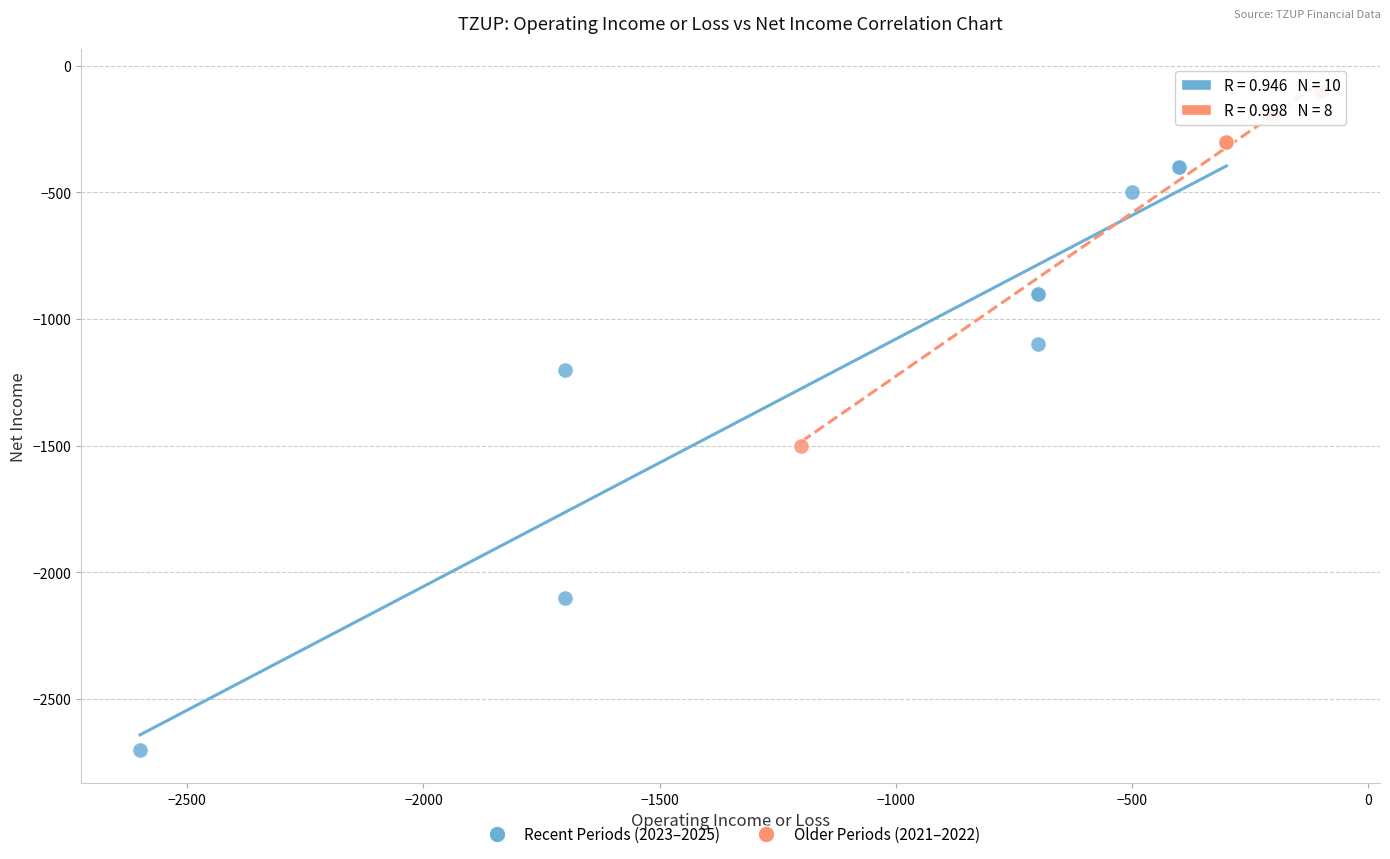

Which series reaches the maximum Y coordinate?

Older Periods (2021–2022)